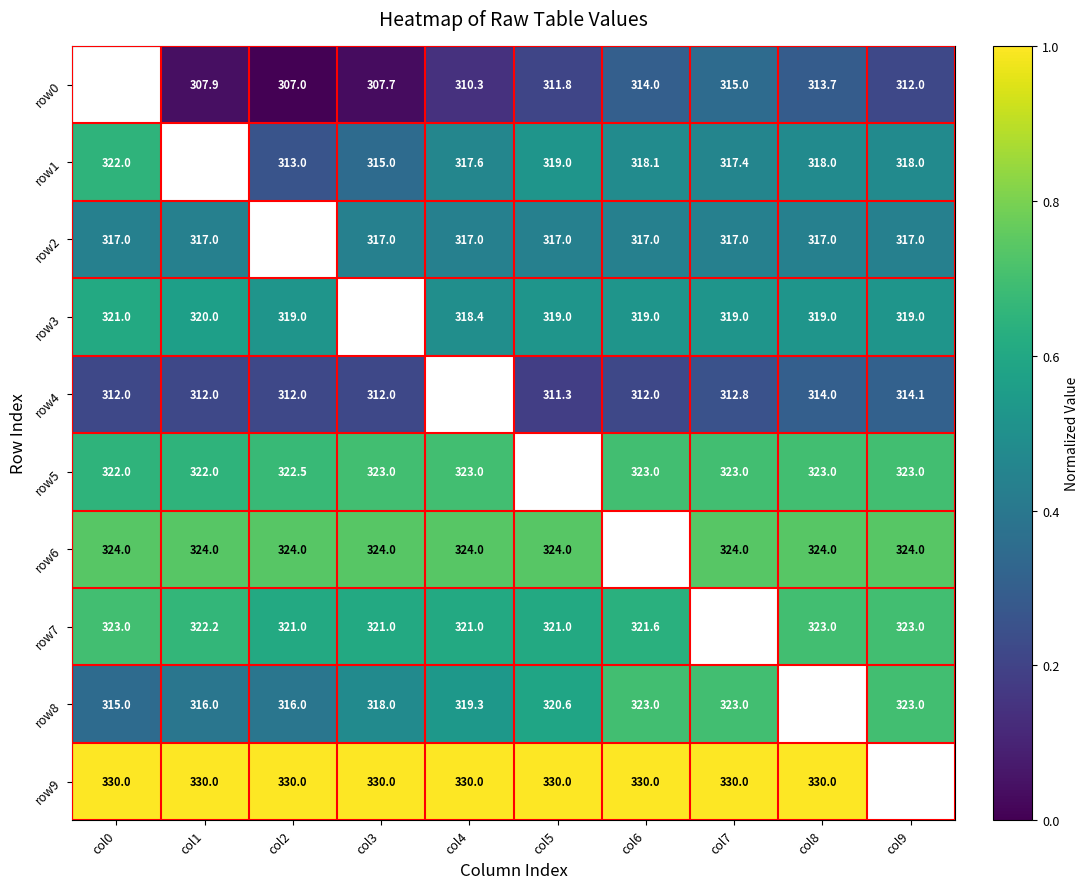

Is the value of row9 at col2 greater than the value of row6 at col7?

Yes